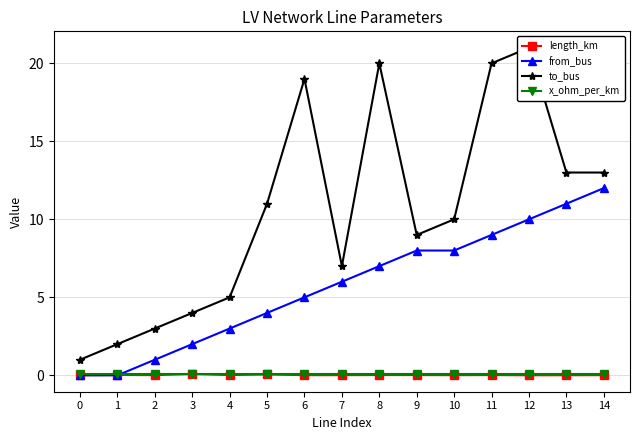

Reading right to left, transcribe all the data shown in this chart.

length_km: 14=0.0	13=0.0	12=0.0	11=0.0	10=0.0	9=0.0	8=0.0	7=0.0	6=0.0	5=0.1	4=0.0	3=0.1	2=0.0	1=0.0	0=0.0
from_bus: 14=12.0	13=11.0	12=10.0	11=9.0	10=8.0	9=8.0	8=7.0	7=6.0	6=5.0	5=4.0	4=3.0	3=2.0	2=1.0	1=0.0	0=0.0
to_bus: 14=13.0	13=13.0	12=21.0	11=20.0	10=10.0	9=9.0	8=20.0	7=7.0	6=19.0	5=11.0	4=5.0	3=4.0	2=3.0	1=2.0	0=1.0
x_ohm_per_km: 14=0.1	13=0.1	12=0.1	11=0.1	10=0.1	9=0.1	8=0.1	7=0.1	6=0.1	5=0.1	4=0.1	3=0.1	2=0.1	1=0.1	0=0.1